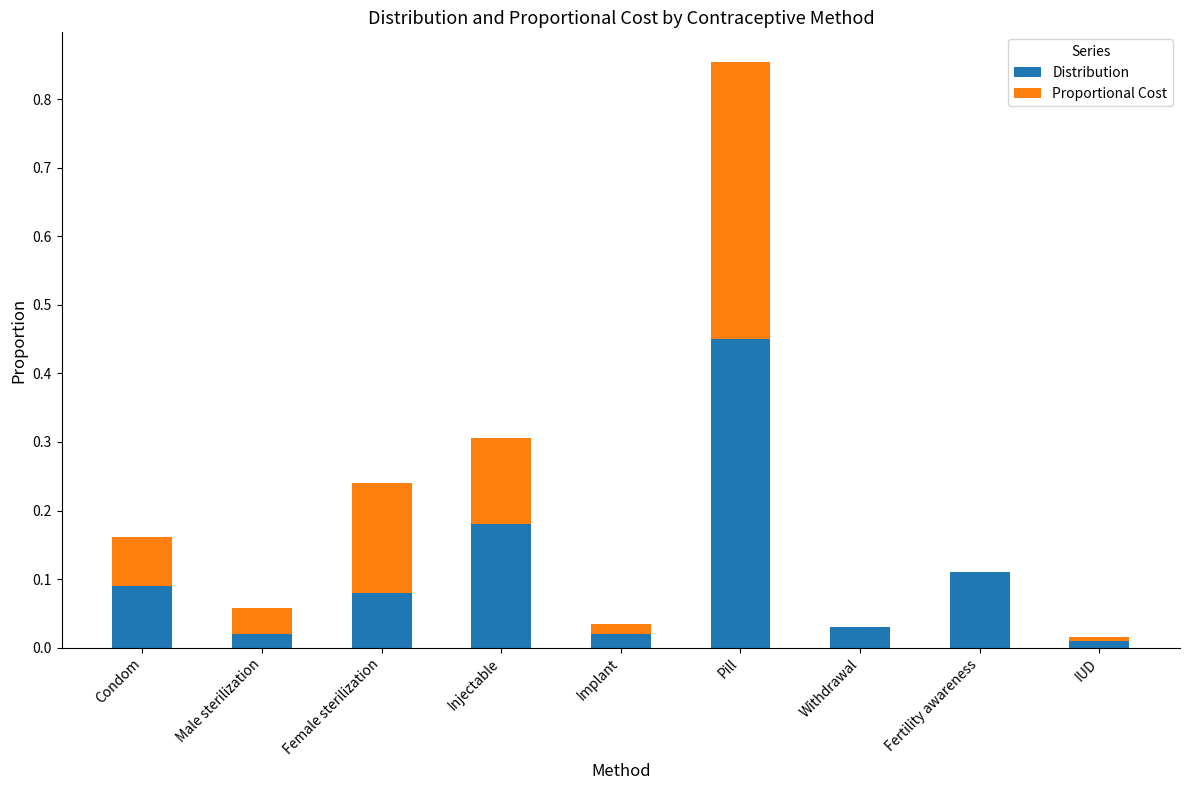

At which label does Distribution reach its peak?

Pill